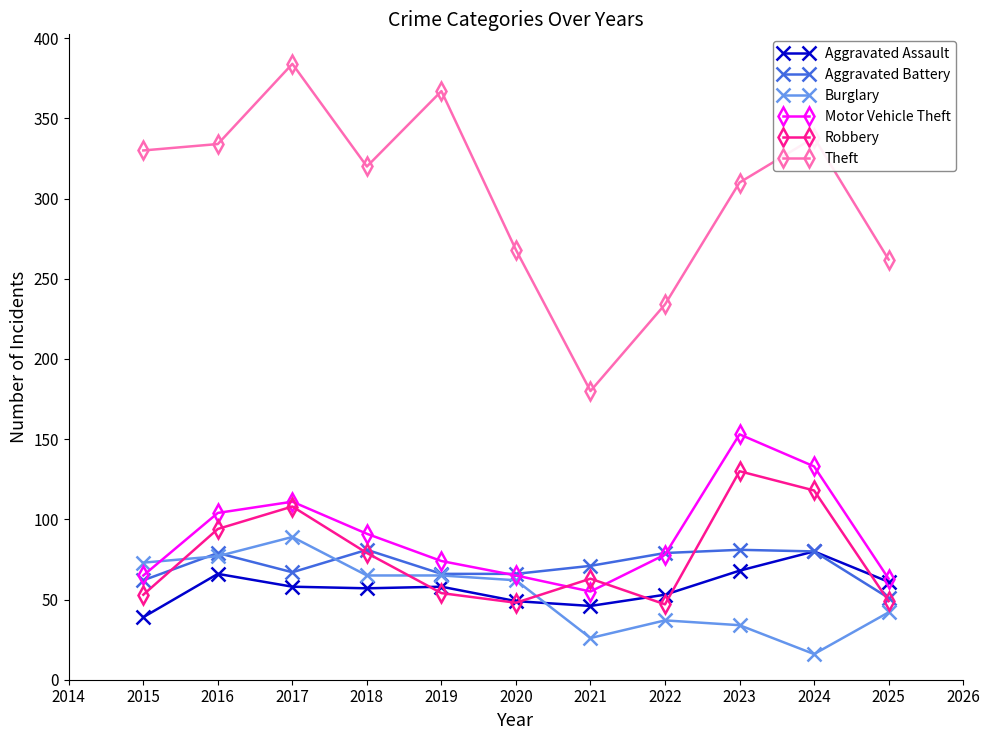

Is this an area chart (filled region under the line)?

No